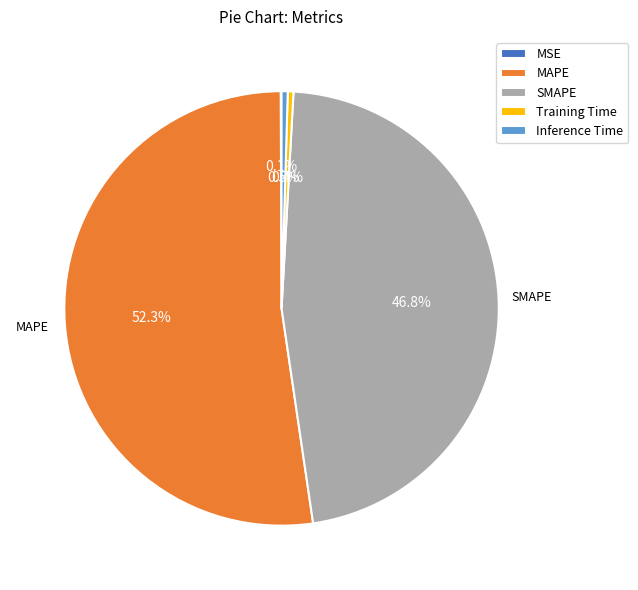

Between SMAPE and MAPE, which is larger?

MAPE